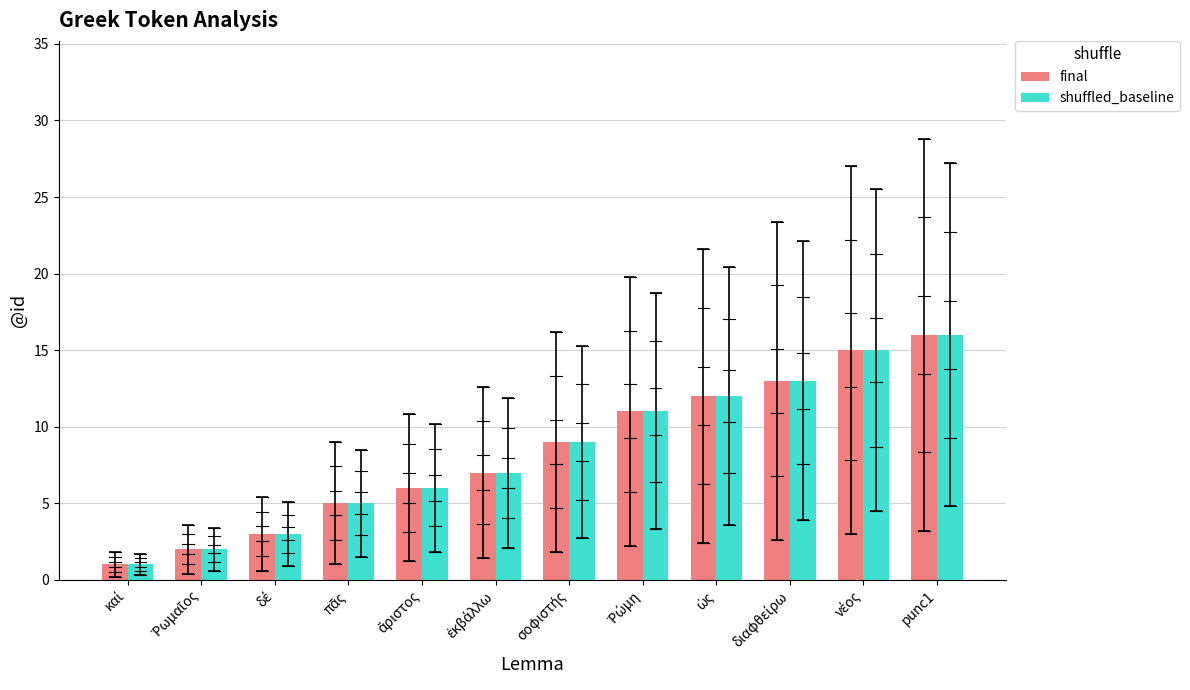

The value of final at punc1 is 4. True or false?

False